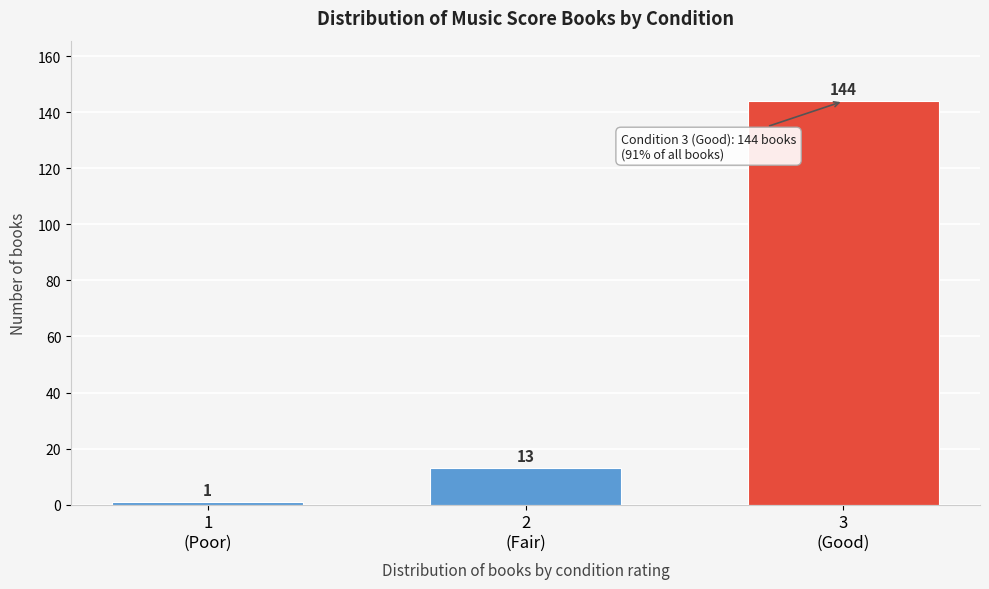

Reading left to right, list all the values displayed in this chart.

1	13	144